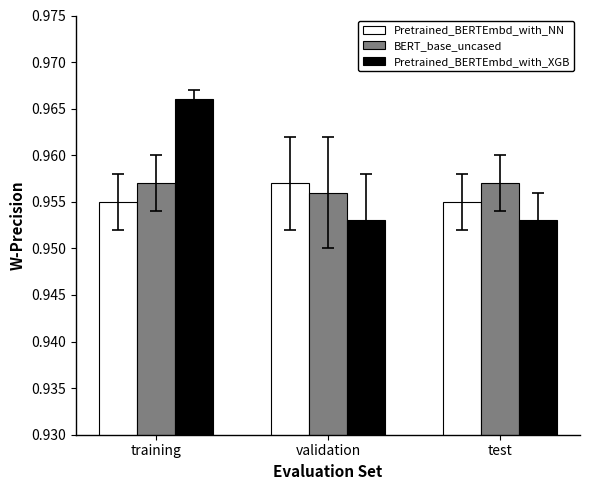

At which label does Pretrained_BERTEmbd_with_NN reach its peak?

validation